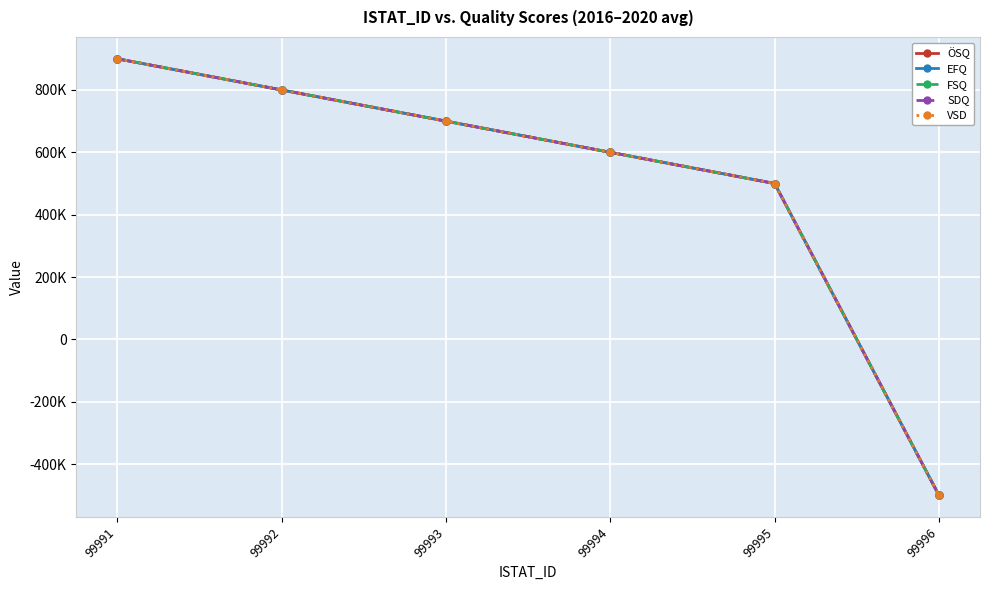

Which series has the largest range (max minus min)?

ÖSQ